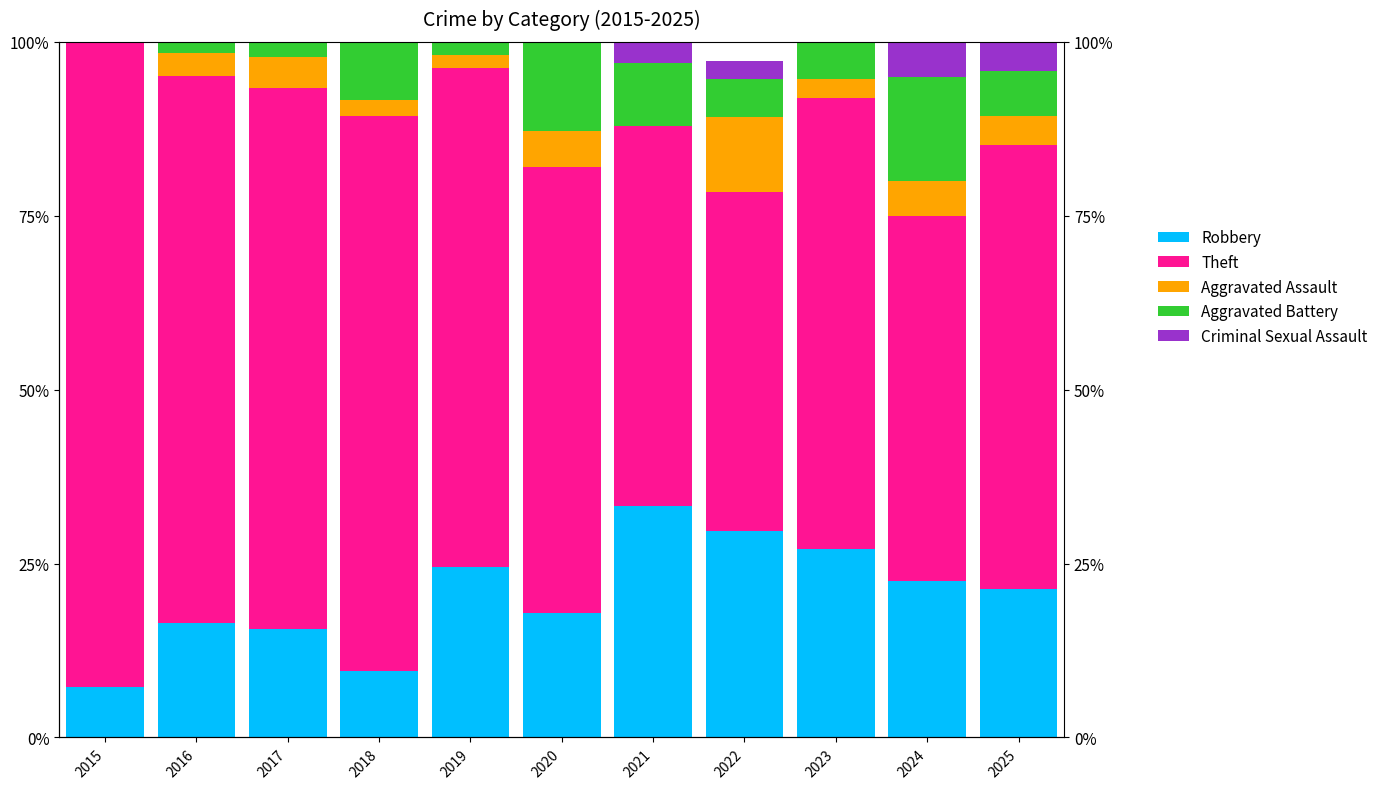

Reading left to right, transcribe all the data shown in this chart.

Robbery: 2015=7.3	2016=16.4	2017=15.6	2018=9.5	2019=24.5	2020=17.9	2021=33.3	2022=29.7	2023=27.0	2024=22.5	2025=21.3
Theft: 2015=92.7	2016=78.7	2017=77.8	2018=79.8	2019=71.7	2020=64.1	2021=54.5	2022=48.6	2023=64.9	2024=52.5	2025=63.8
Aggravated Assault: 2015=0.0	2016=3.3	2017=4.4	2018=2.4	2019=1.9	2020=5.1	2021=0.0	2022=10.8	2023=2.7	2024=5.0	2025=4.3
Aggravated Battery: 2015=0.0	2016=1.6	2017=2.2	2018=8.3	2019=1.9	2020=12.8	2021=9.1	2022=5.4	2023=5.4	2024=15.0	2025=6.4
Criminal Sexual Assault: 2015=0.0	2016=0.0	2017=0.0	2018=0.0	2019=0.0	2020=0.0	2021=3.0	2022=2.7	2023=0.0	2024=5.0	2025=4.3